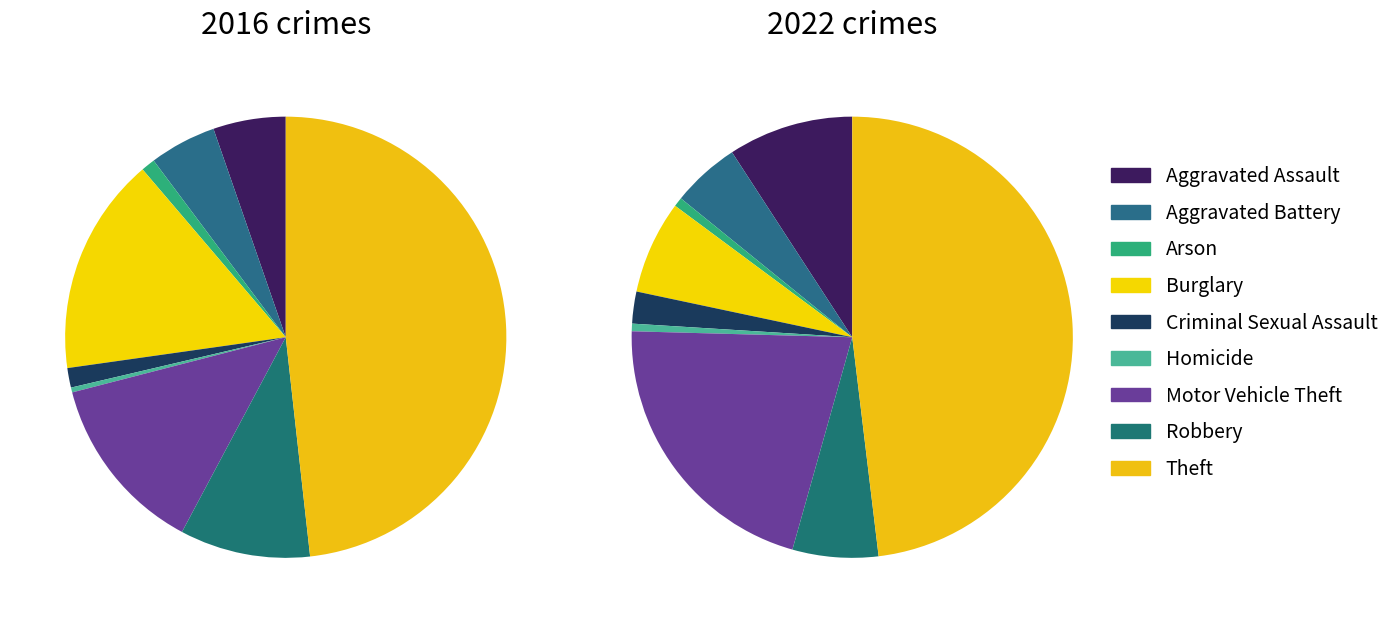

To the nearest percent, what is the difference between the Robbery and Arson slice percentages?

9%